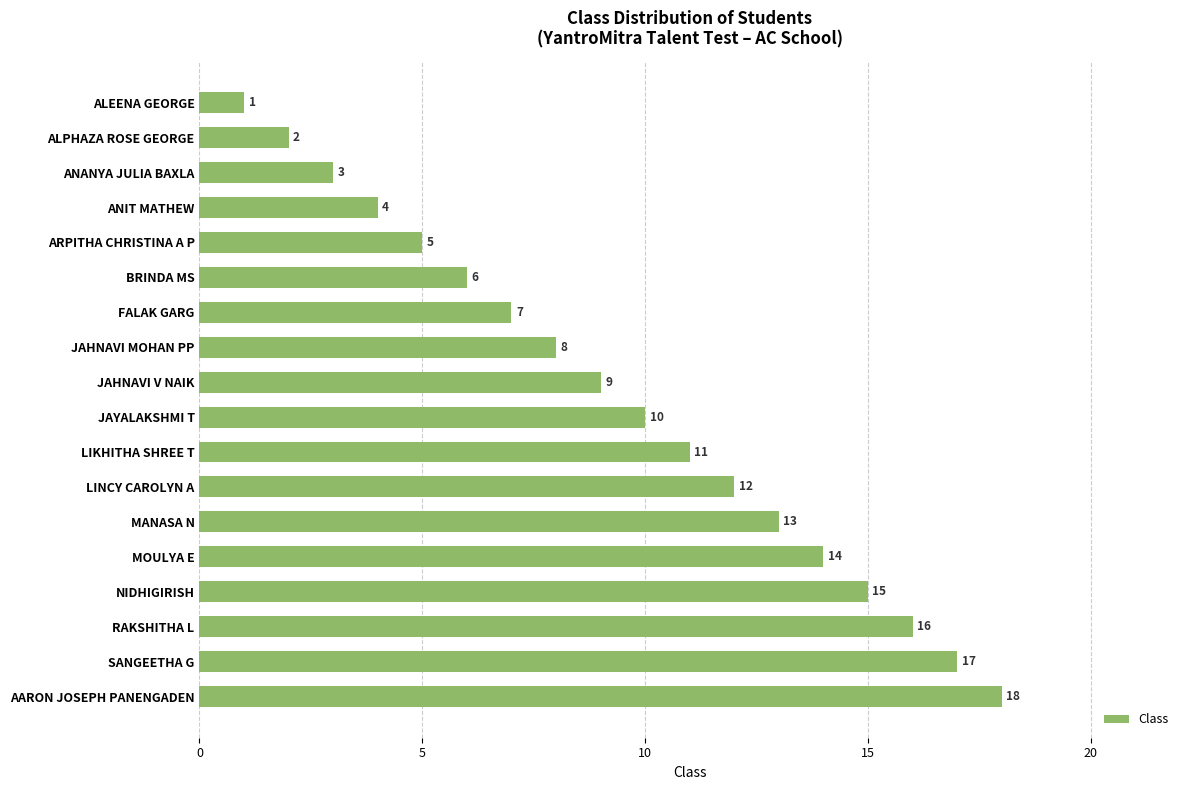

What is the difference between the second highest and minimum values?

16